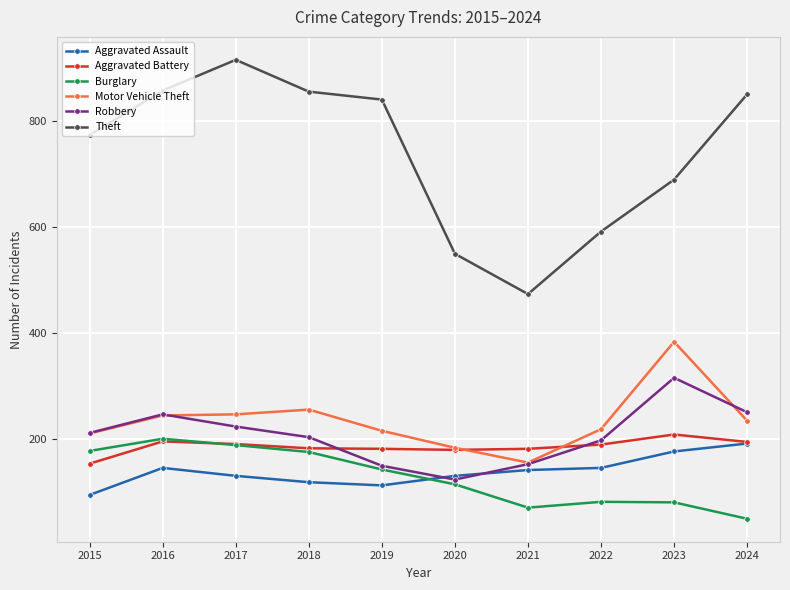

The Motor Vehicle Theft series shows 256 at 2018. True or false?

True